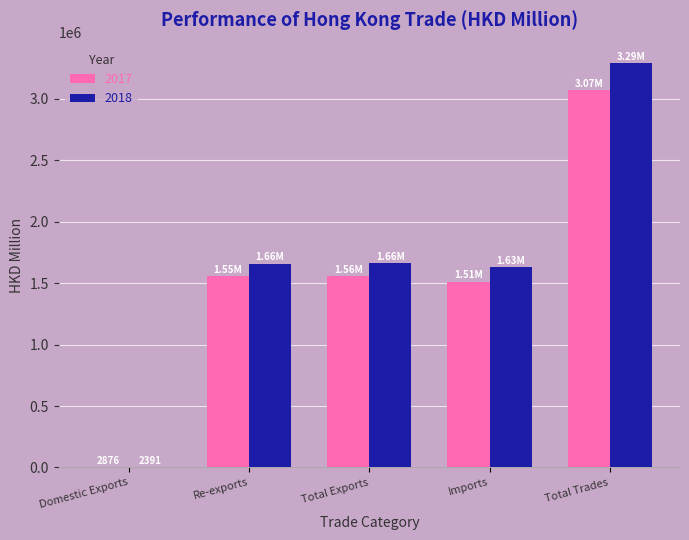

Which series has the widest spread of values?

2018